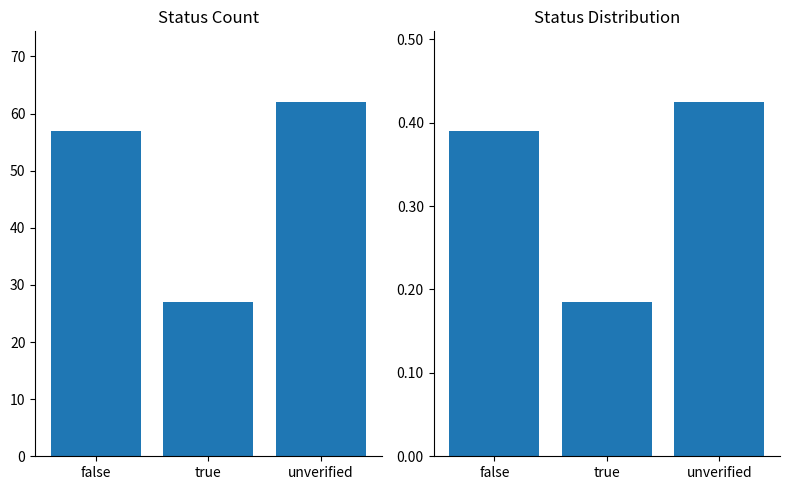

Reading left to right, extract all data points from this chart.

count: false=57.0	true=27.0	unverified=62.0
proportion: false=0.4	true=0.2	unverified=0.4